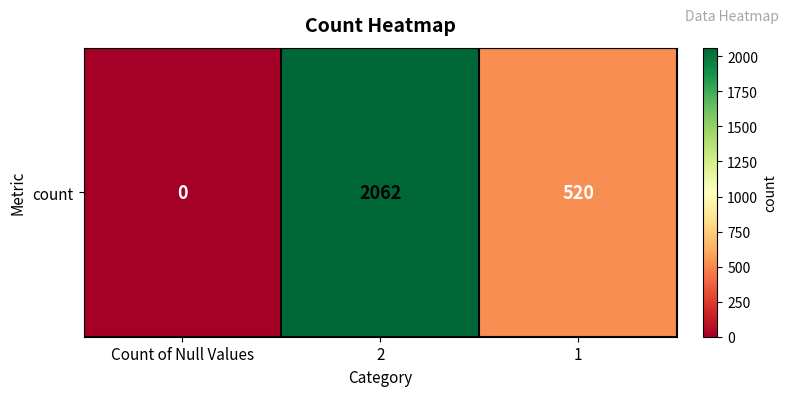

At which category does the chart reach its minimum across all series?

Count of Null Values